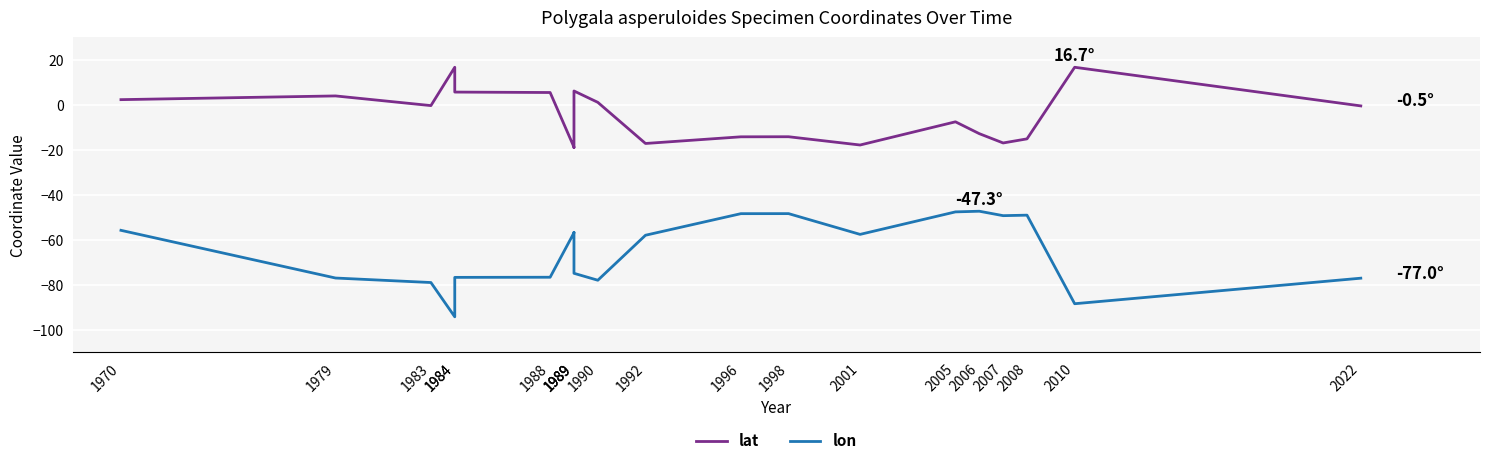

Rank the series at 1989 from lowest to highest value.

lon, lat